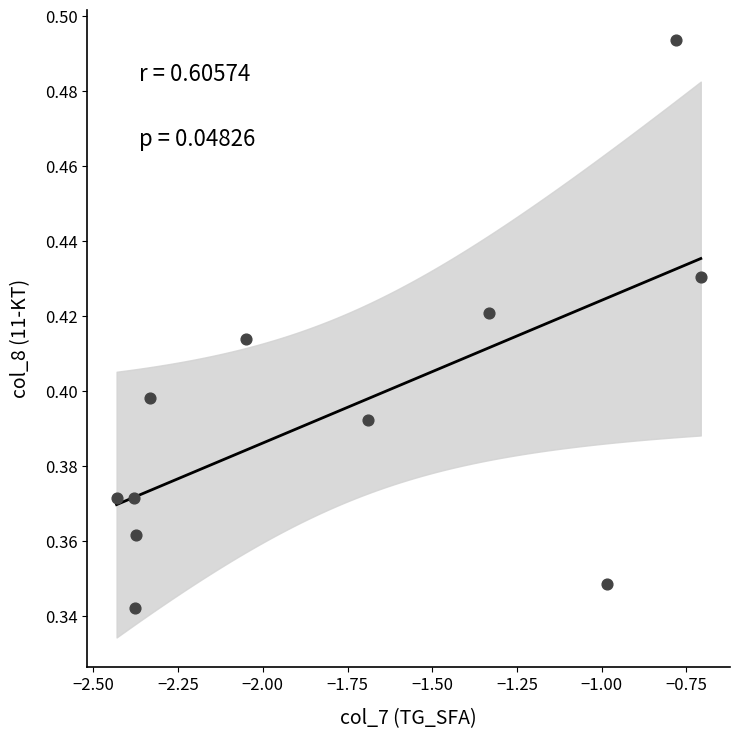

What is the average X value?

-1.8